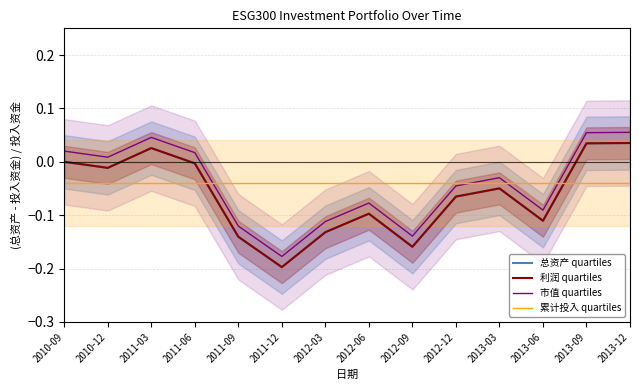

At which category does 总资产 quartiles reach its first local valley?

2010-12